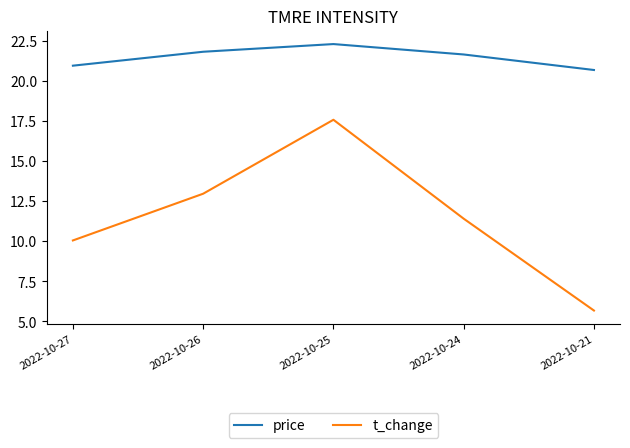

List the series in order of their overall mean, highest first.

price, t_change